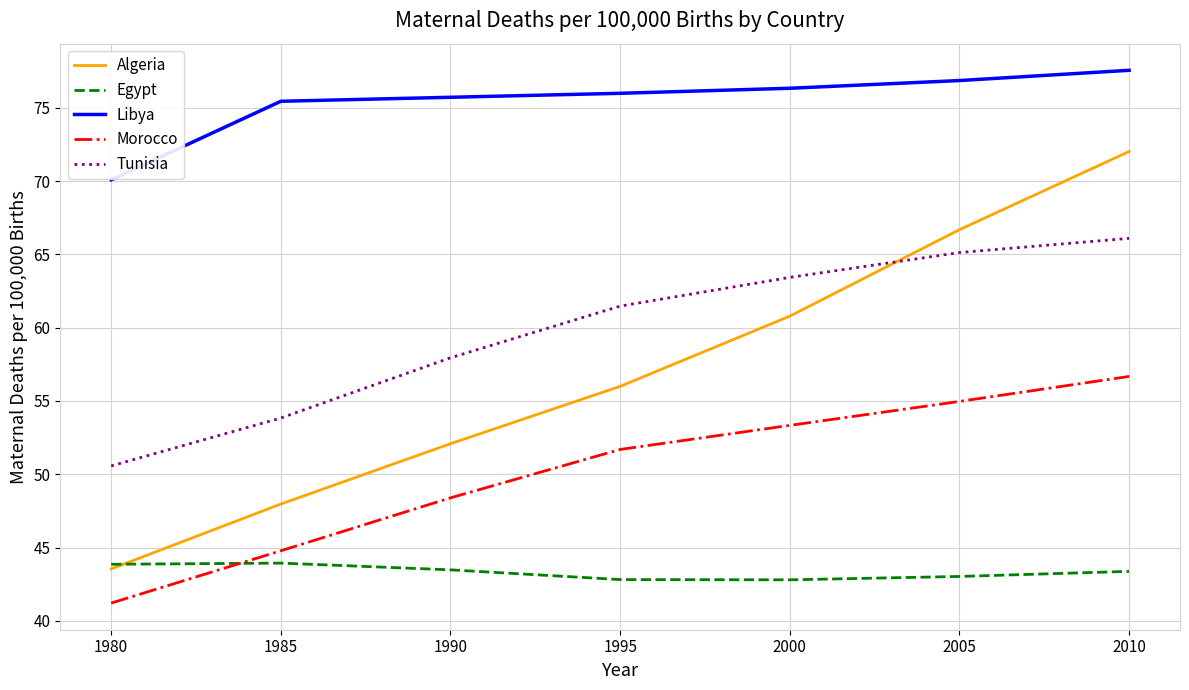

Which series has the widest spread of values?

Algeria